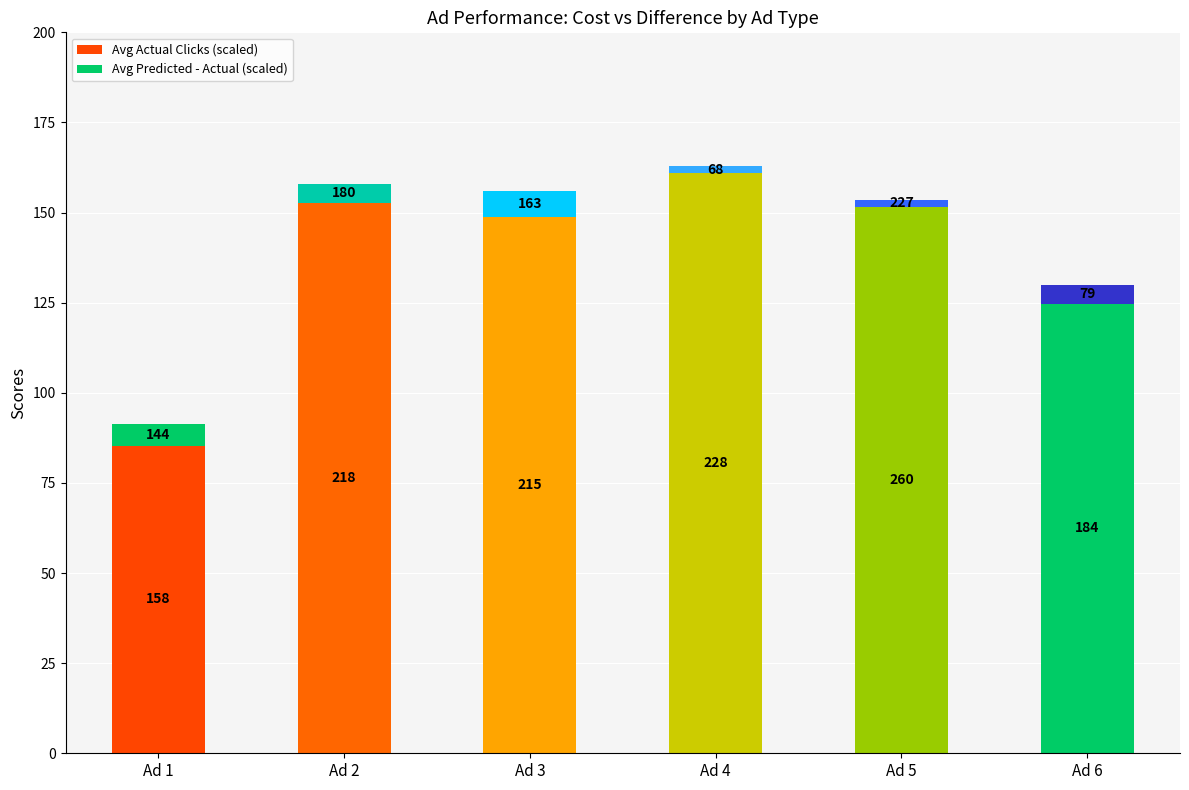

Are the bars horizontal?

No